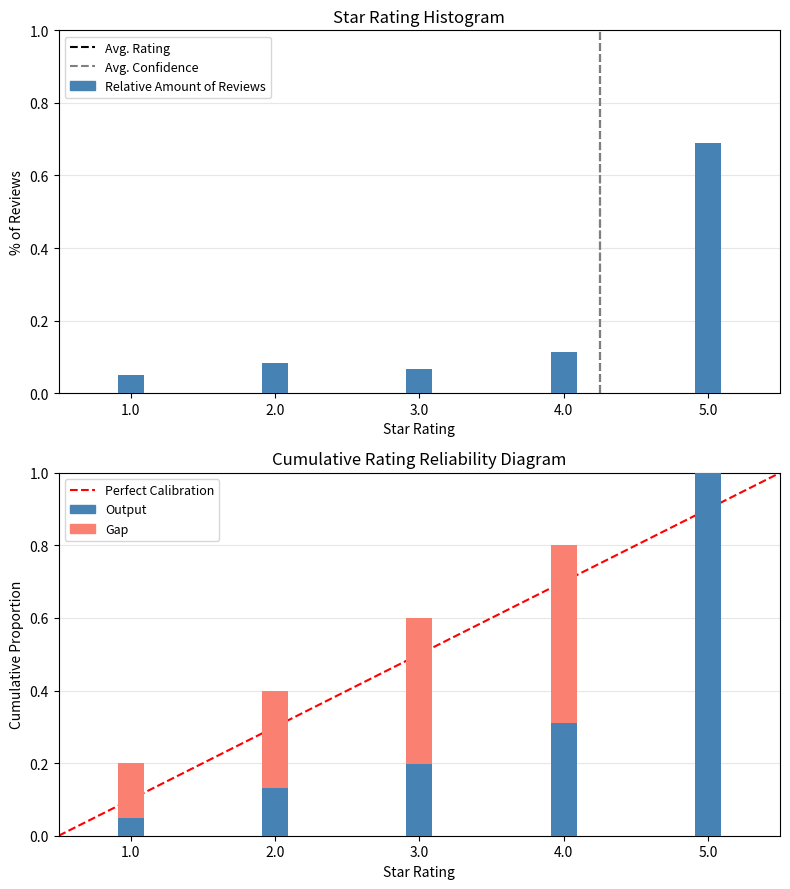

Rank the categories by value from lowest to highest.

1.0, 3.0, 2.0, 4.0, 5.0